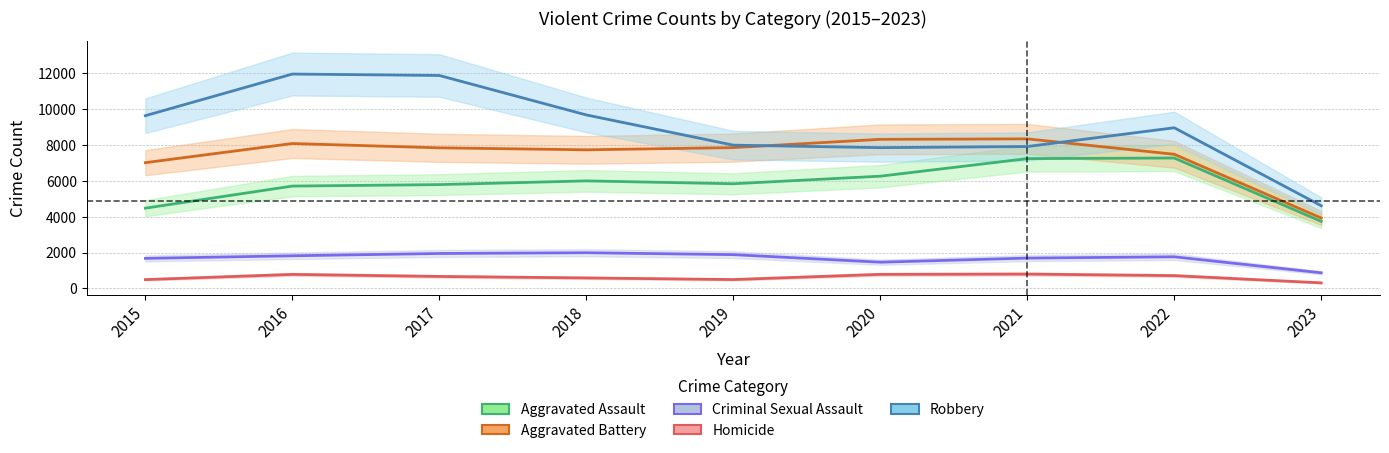

What is the sum of all Aggravated Assault values?

52353